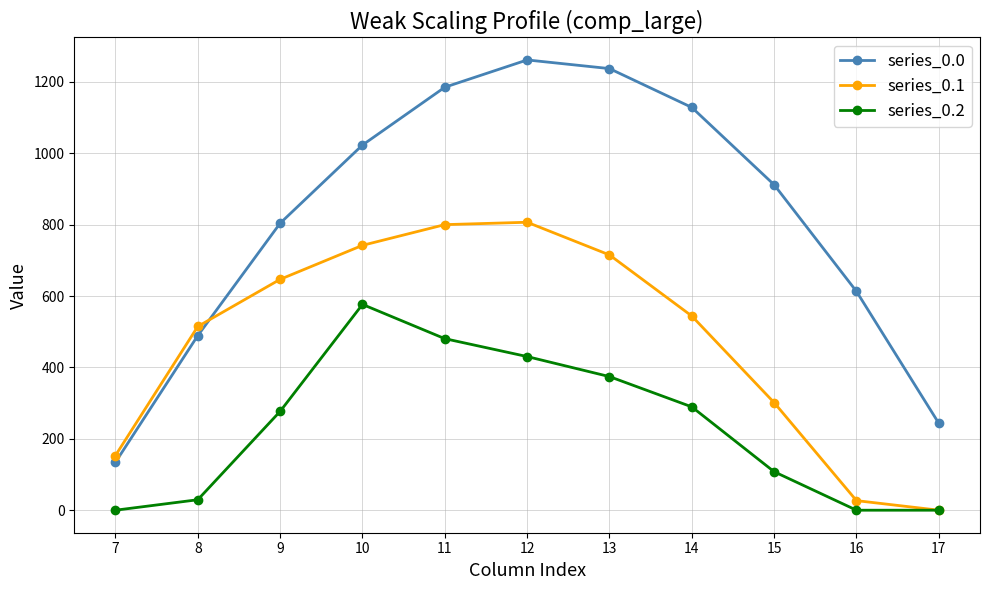

Where is the first local maximum for series_0.2?

10